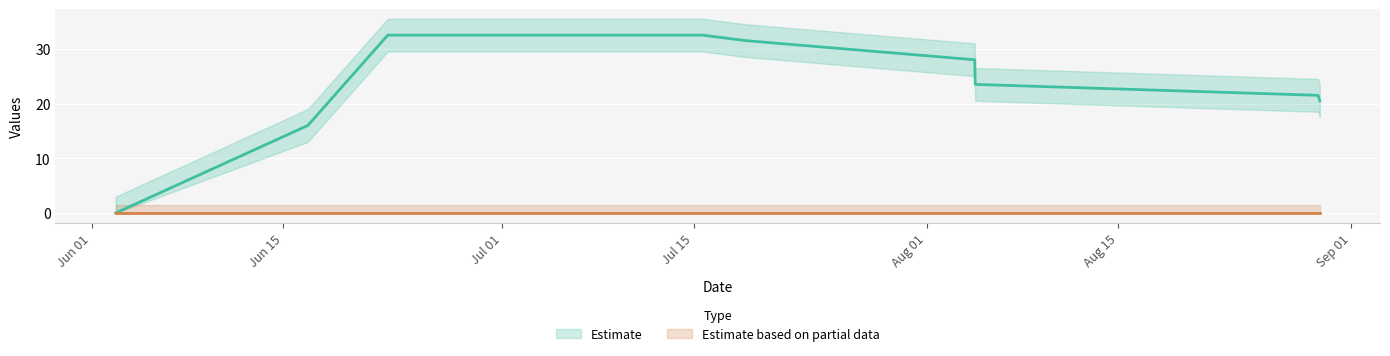

How many distinct data groups are displayed?

2